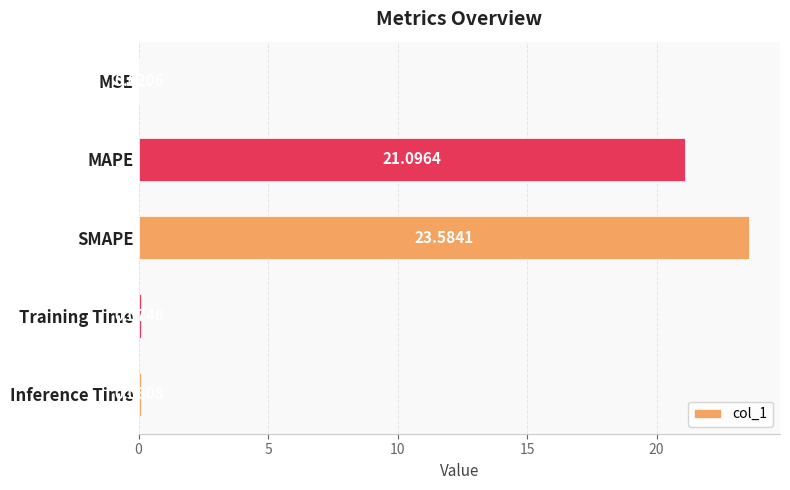

What is the change in value from SMAPE to Training Time?

-23.5